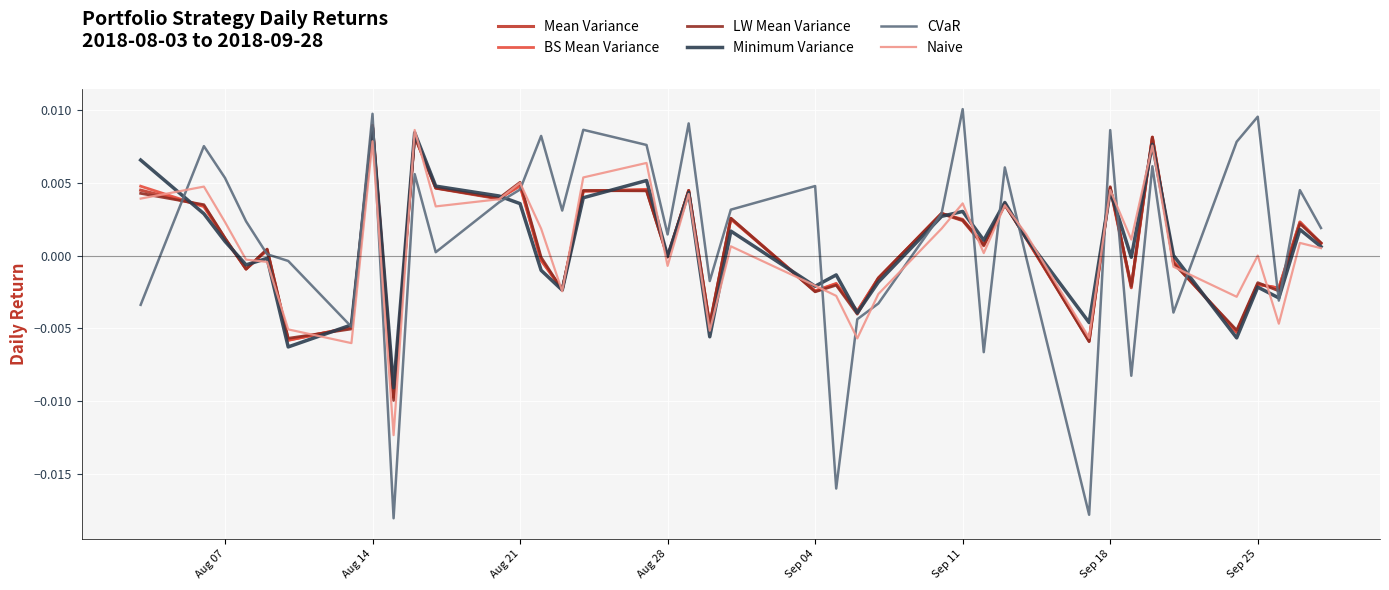

Which series has the widest spread of values?

CVaR